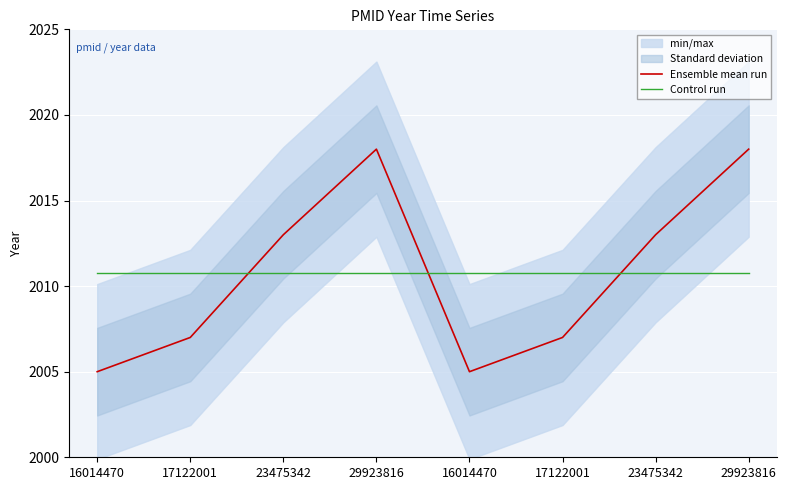

The Ensemble mean run series shows 2018.0 at 29923816. True or false?

True